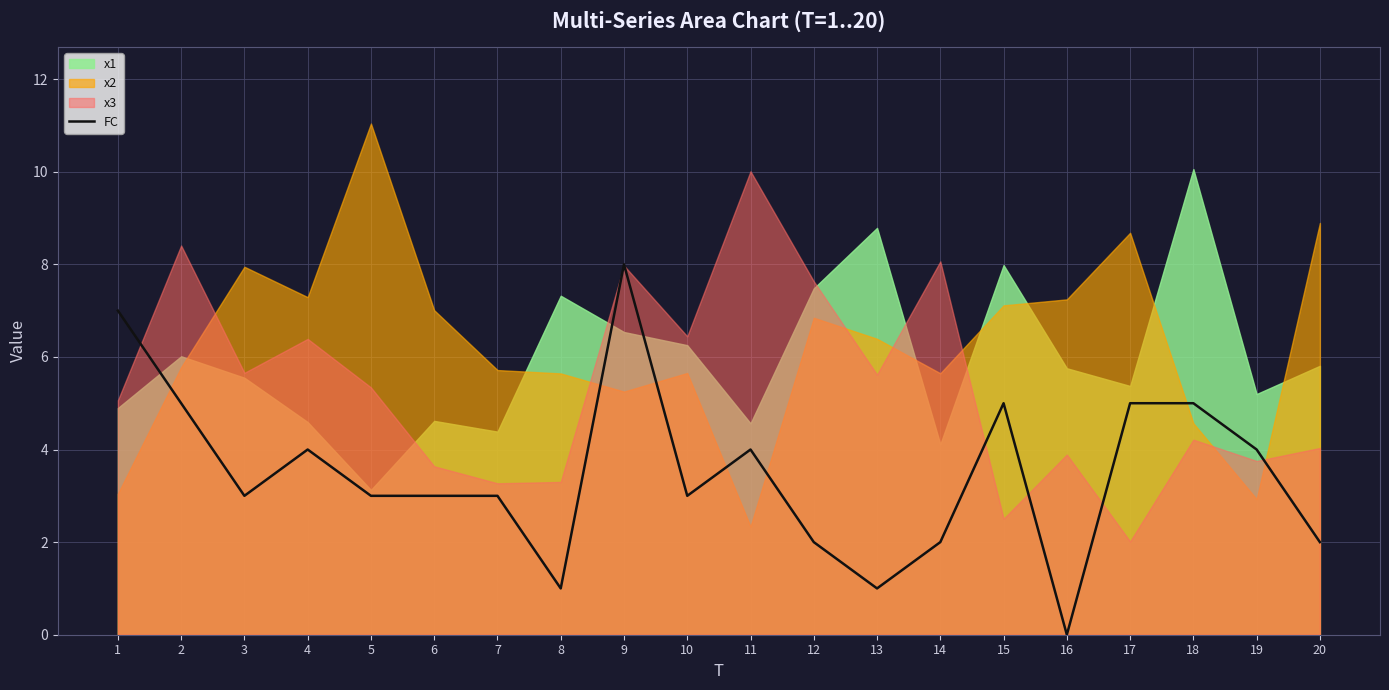

At which category does the data reach its first local valley?

3